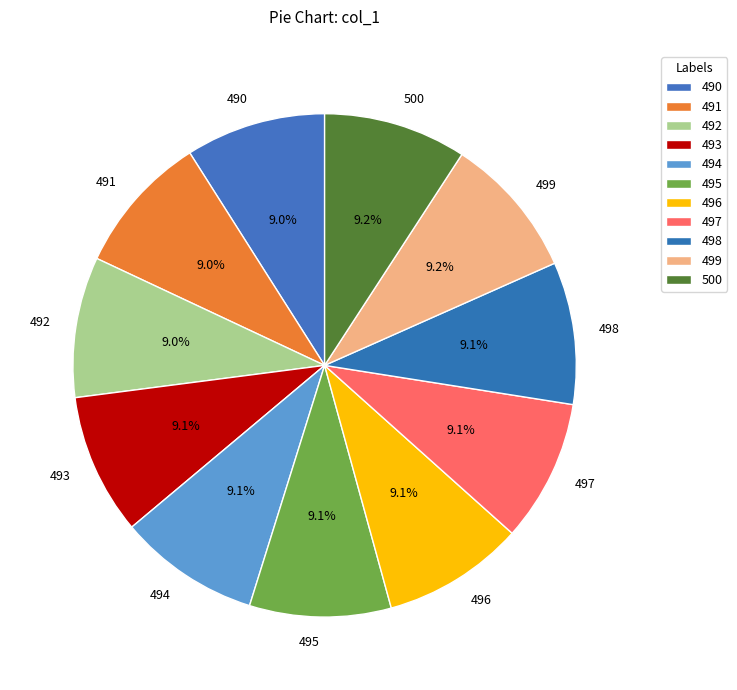

Does 493 represent more than half of the total?

No